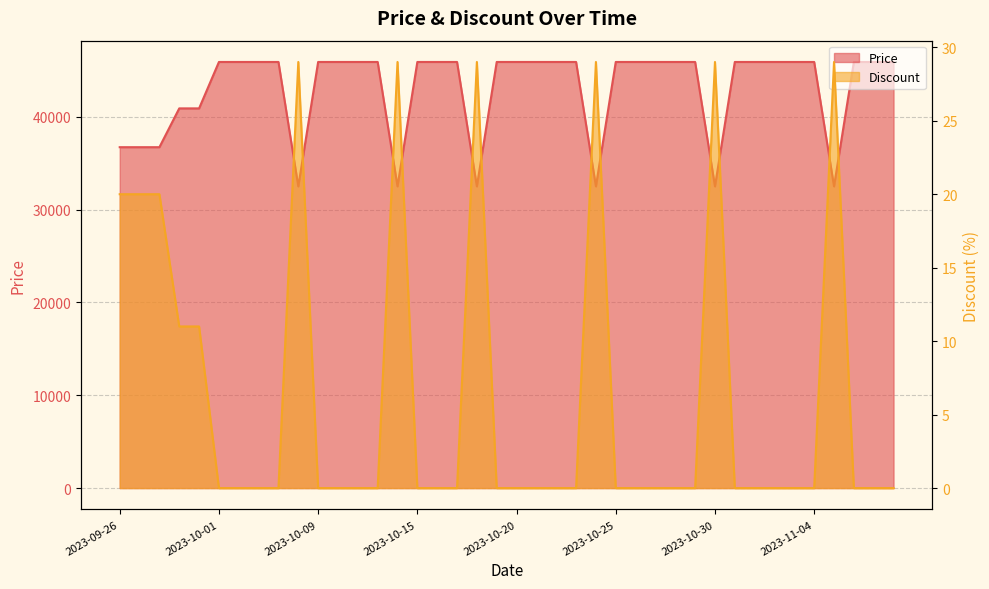

Does the chart have visible grid lines?

Yes